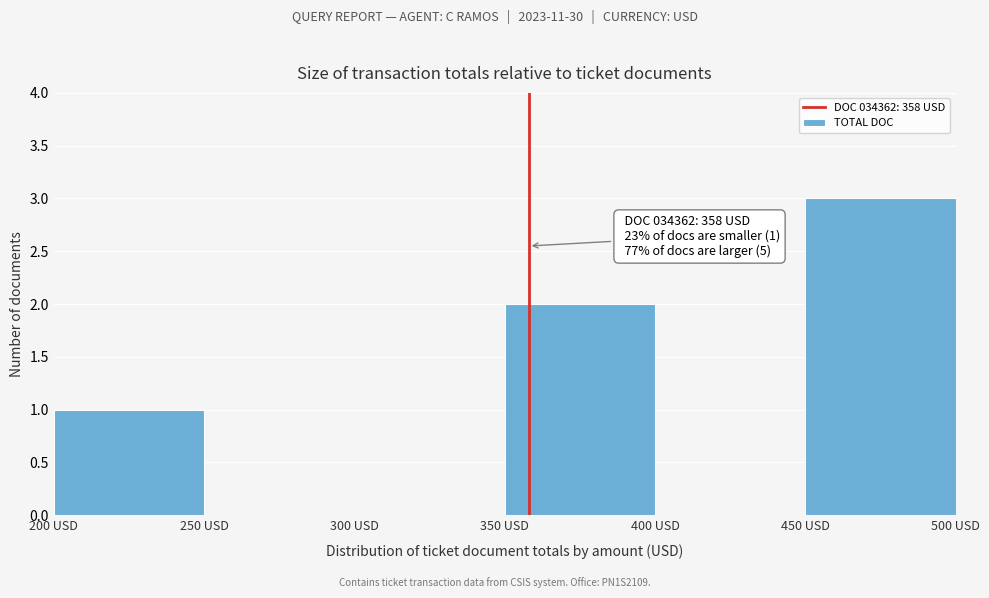

Over which range of the x-axis is the bar tallest?

450 to 500